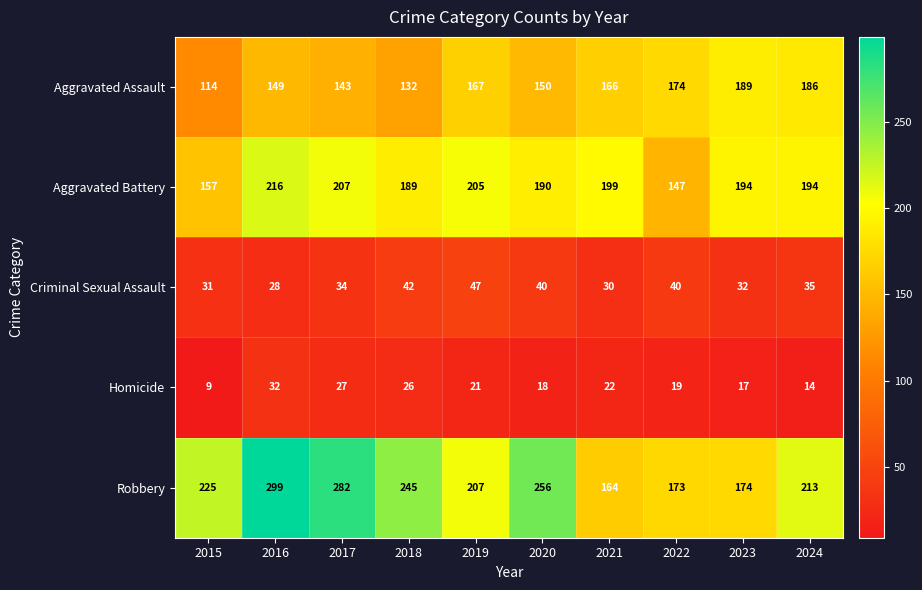

How many series are shown in this chart?

5